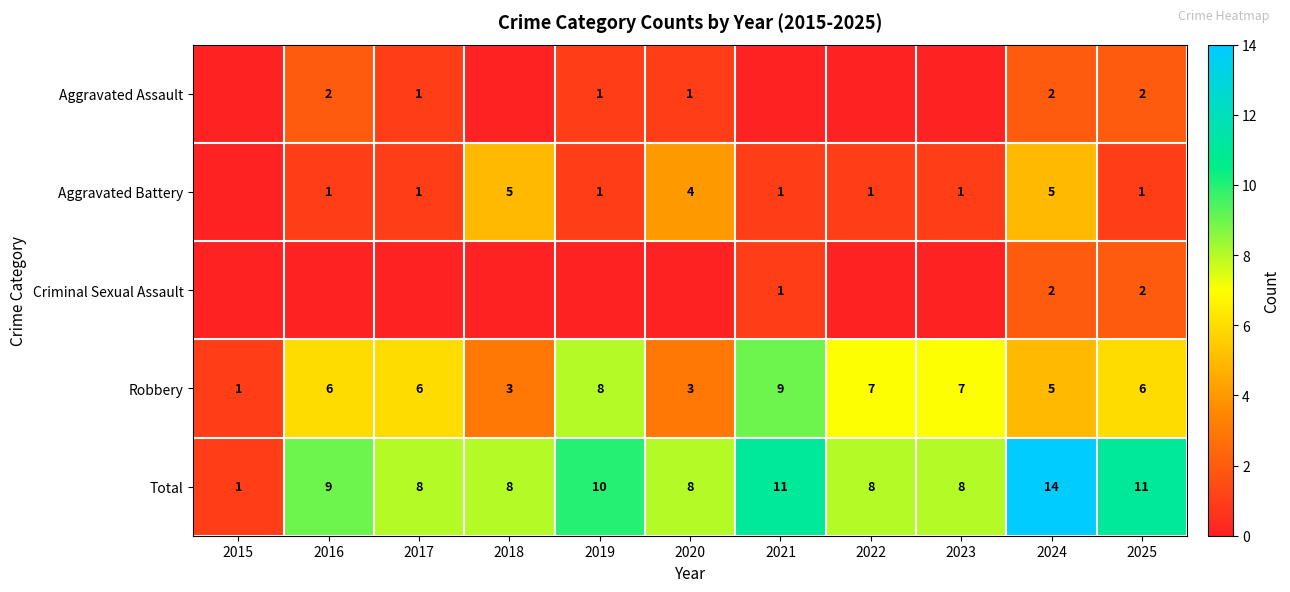

What is the sum of all Robbery values?

61